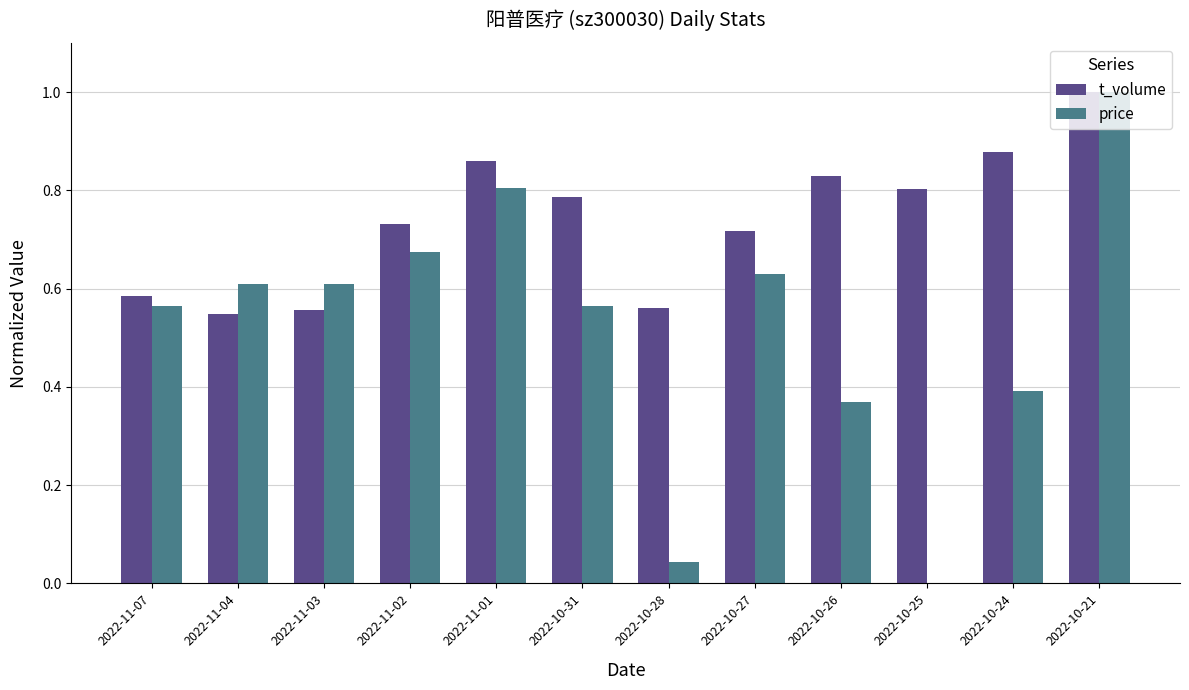

Which series has the largest total across all categories?

t_volume